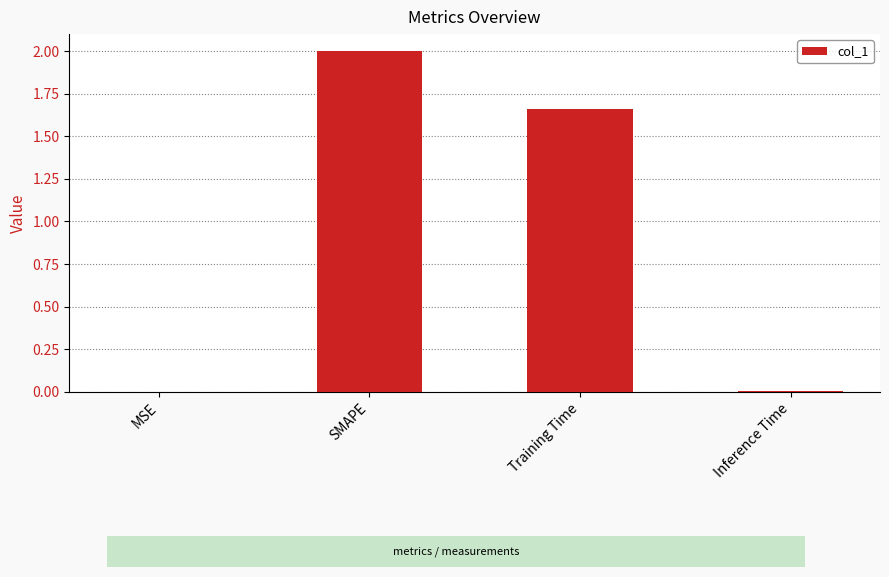

Are the bars grouped side by side (vs. stacked)?

No